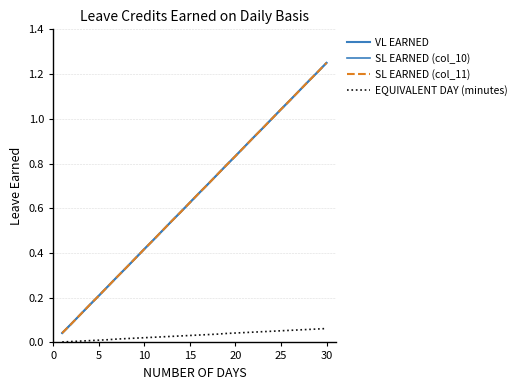

True or false: SL EARNED (col_10) and EQUIVALENT DAY (minutes) intersect in this chart.

False